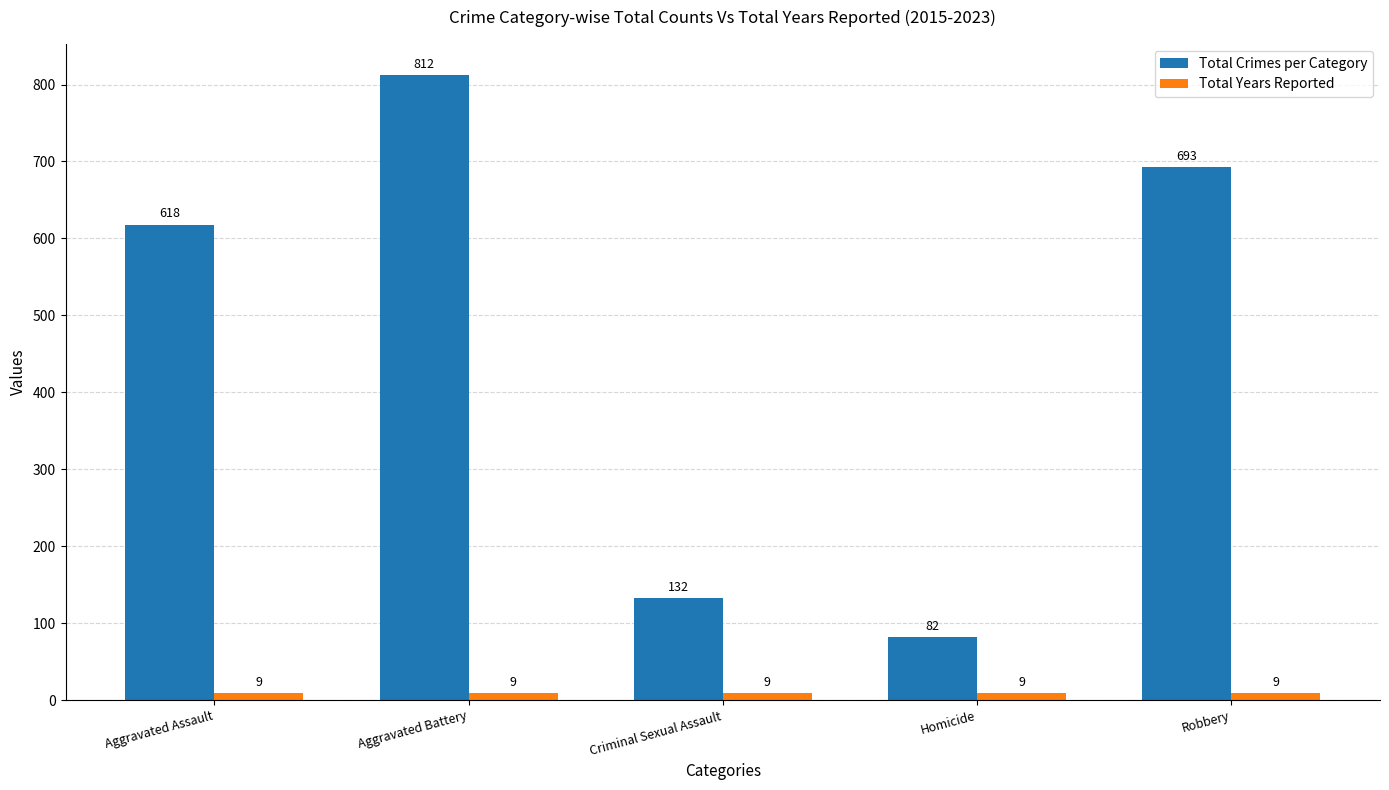

What is the sum of all Total Years Reported values?

45